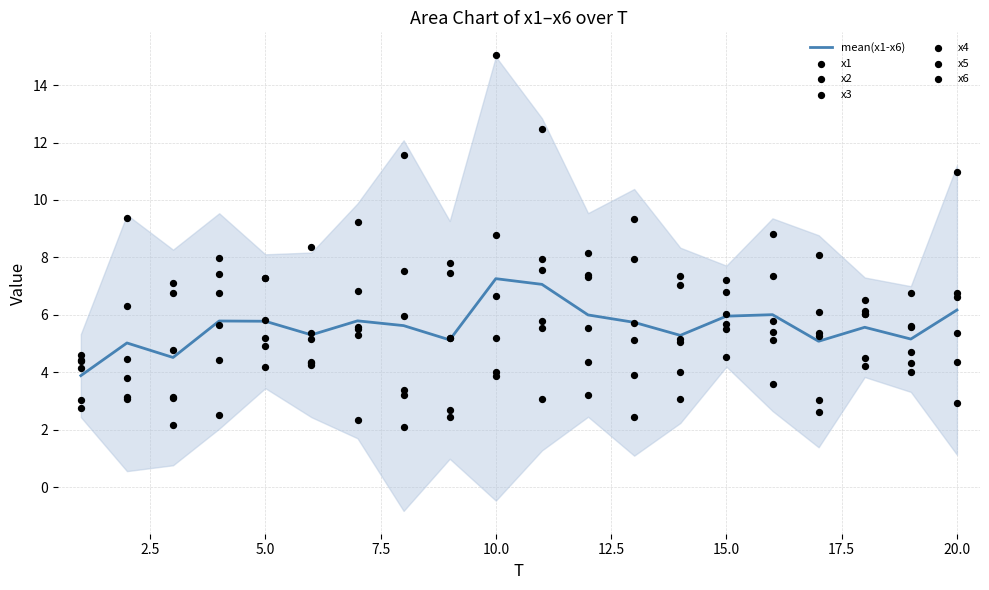

Which series contains the highest Y value?

x2